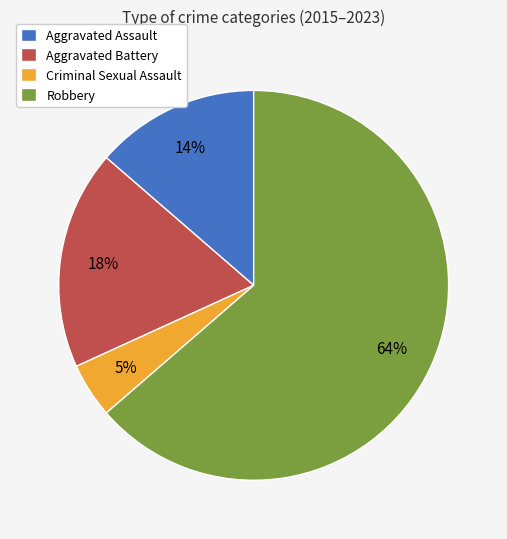

The Criminal Sexual Assault slice represents 5% of the pie. True or false?

True